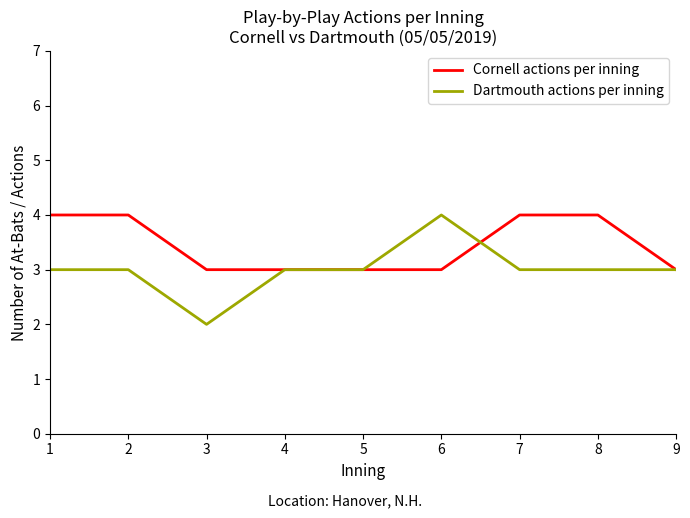

What is the sum of all Cornell actions per inning values?

31